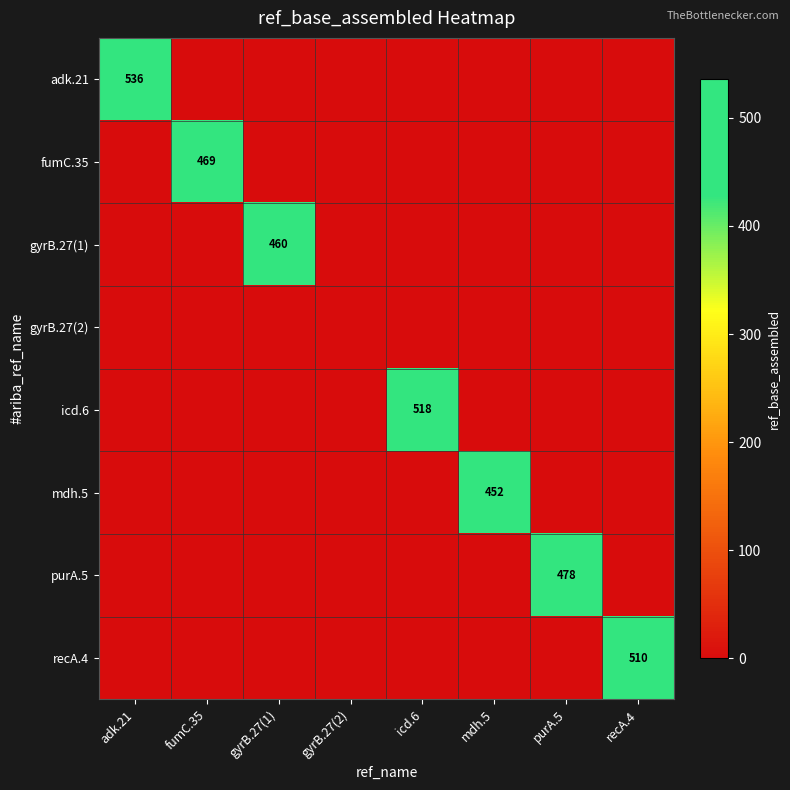

What is the total value across all series at icd.6?

518